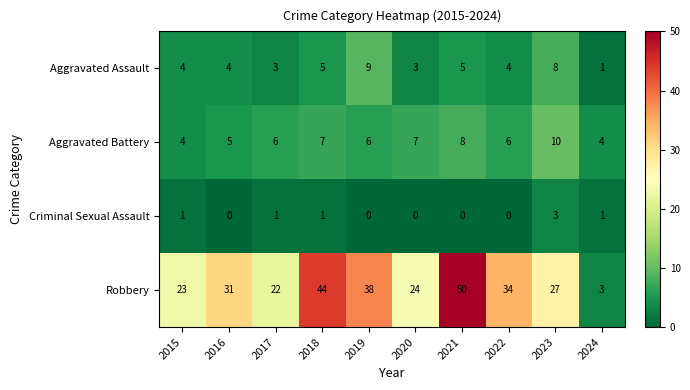

What is the spread (max minus min) of values at 2017?

21